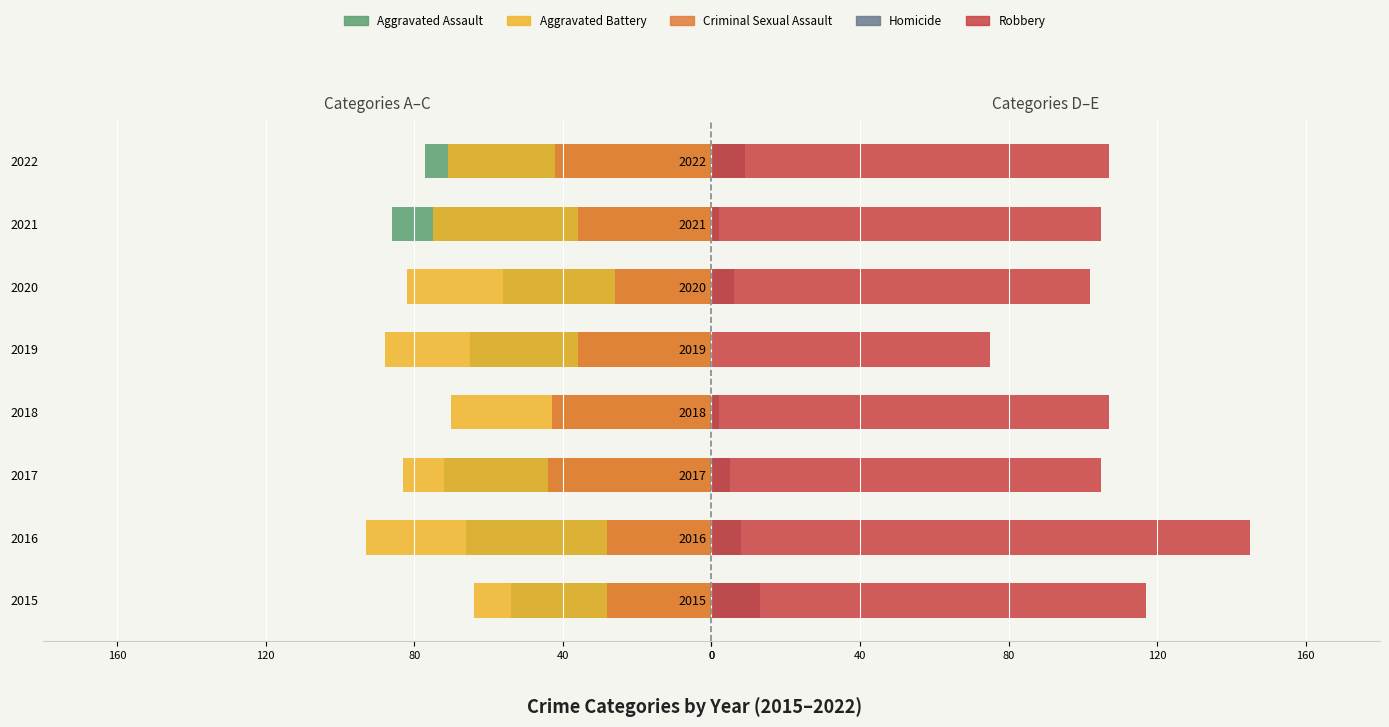

What is the highest value of the Criminal Sexual Assault series?

-26